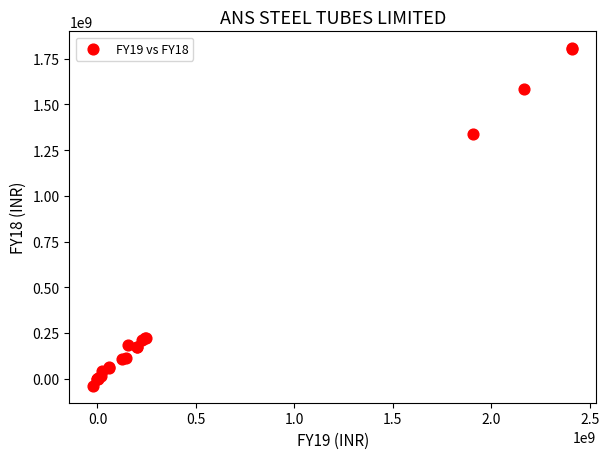

What Y value in the scatter plot is closest to 884012500?

1335798000